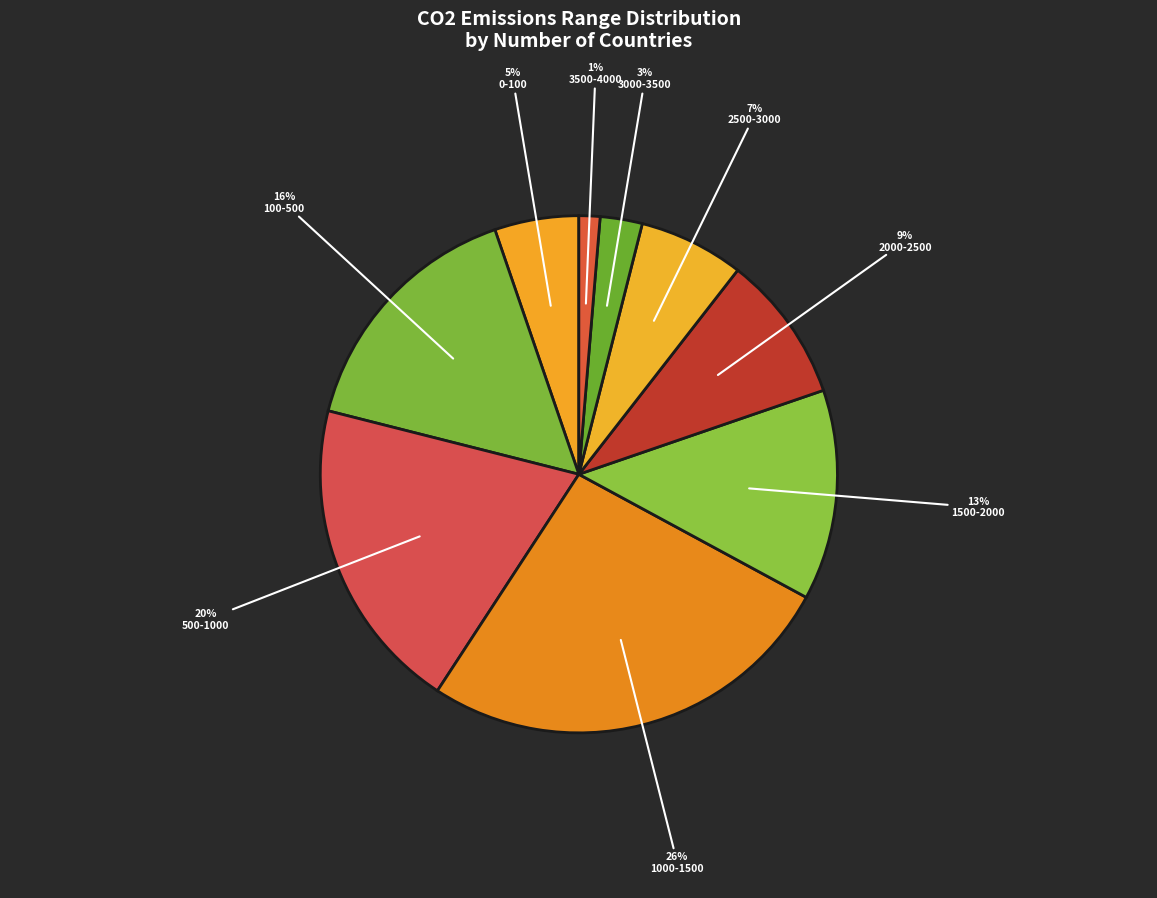

How many segments does this pie chart have?

9